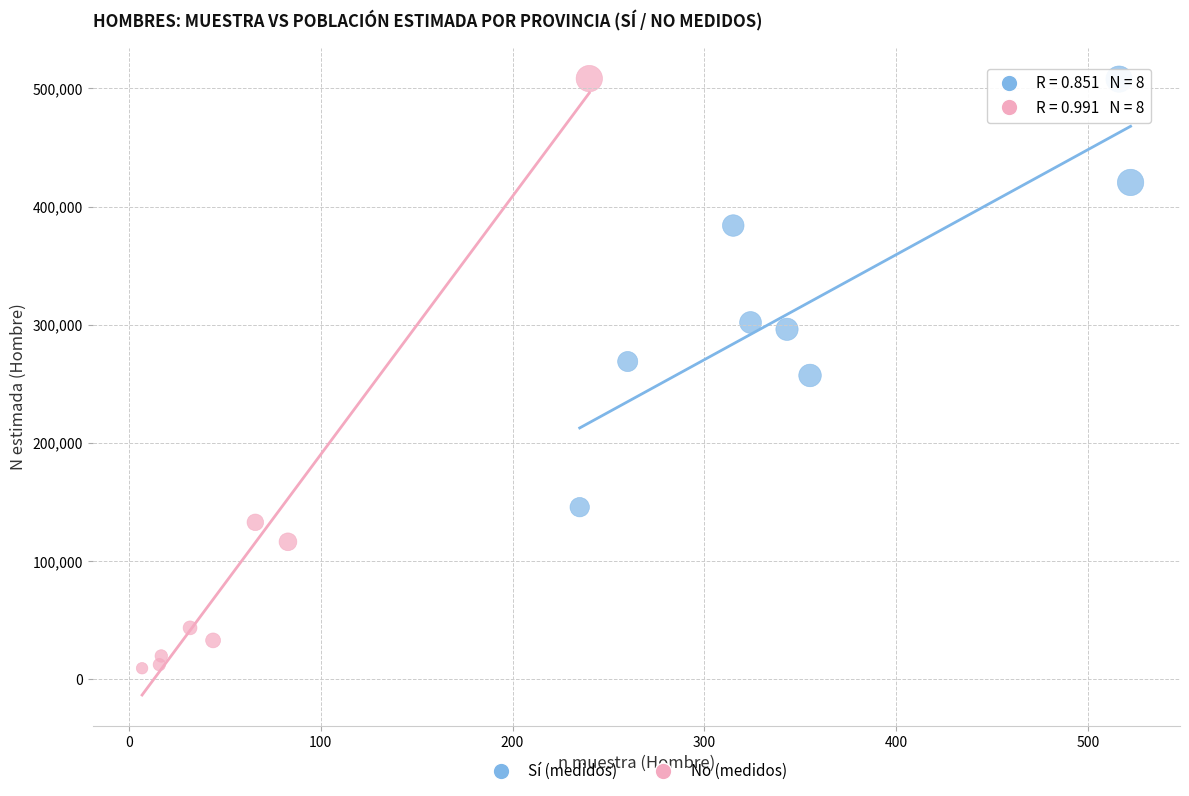

Which series contains the lowest Y value?

No (medidos)